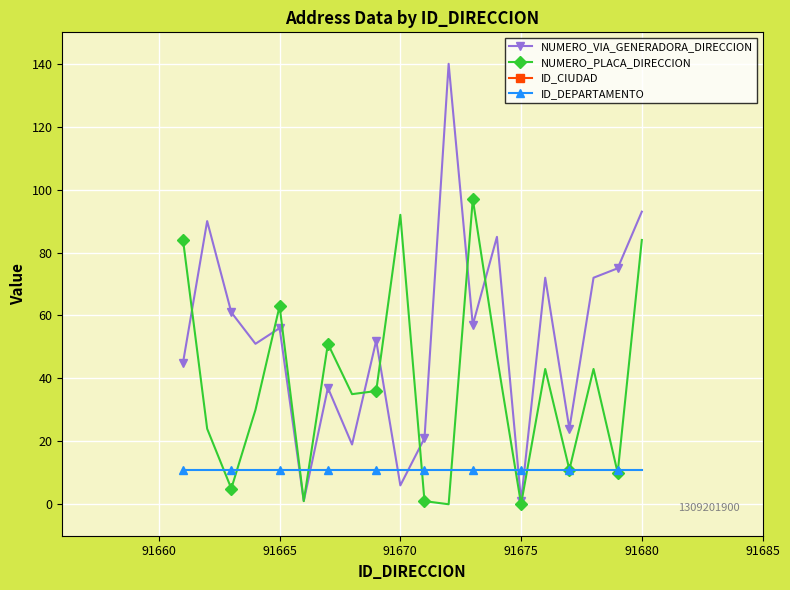

True or false: NUMERO_VIA_GENERADORA_DIRECCION has more than 2 interior local peaks.

True